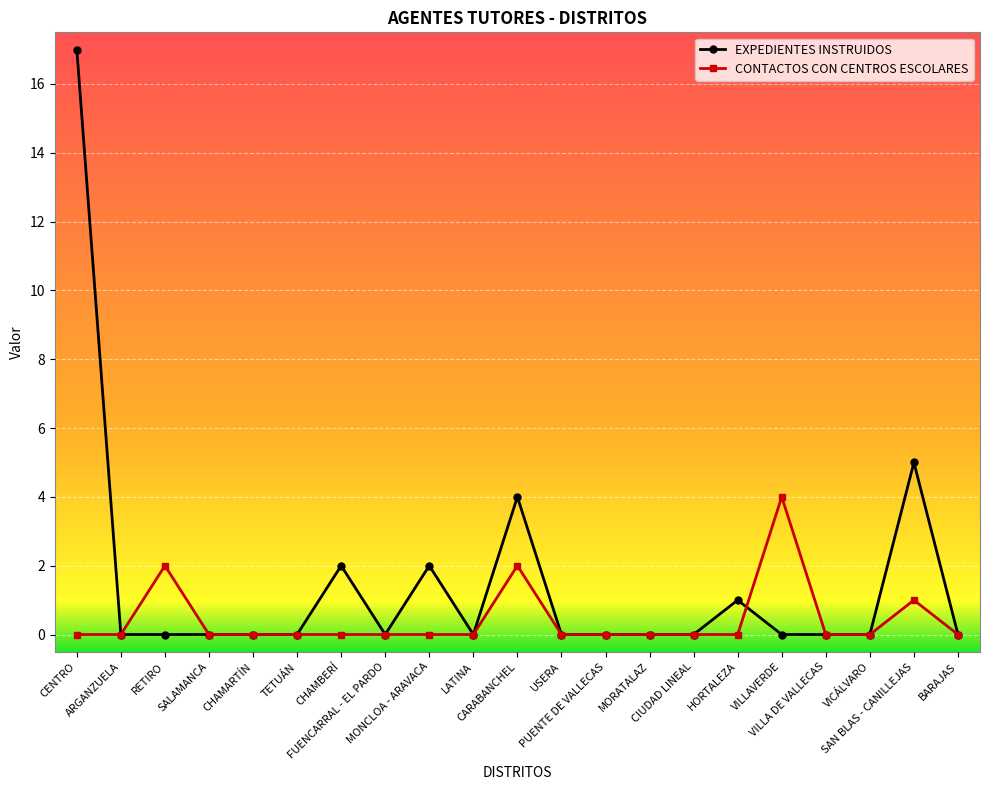

Which series has the largest total across all categories?

EXPEDIENTES INSTRUIDOS